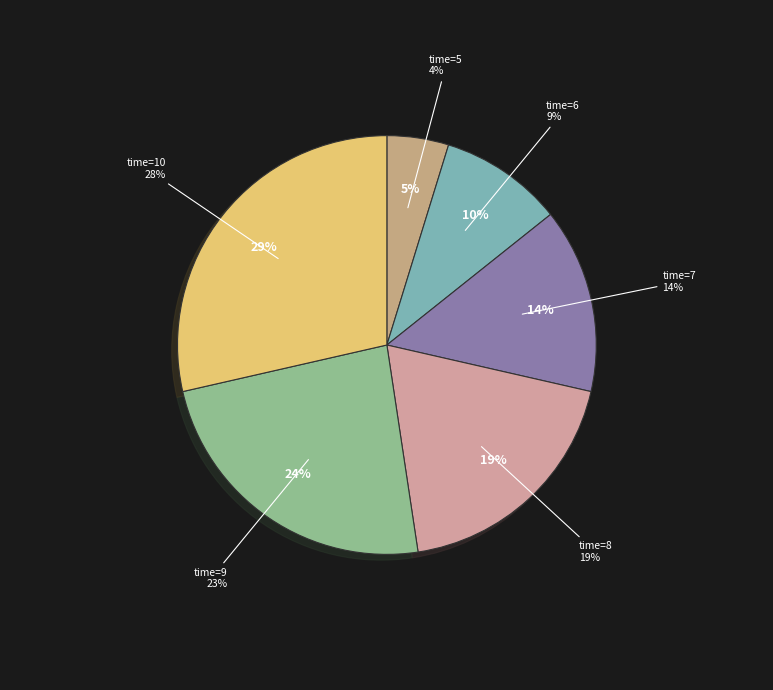

What is the smallest slice in the pie chart?

5